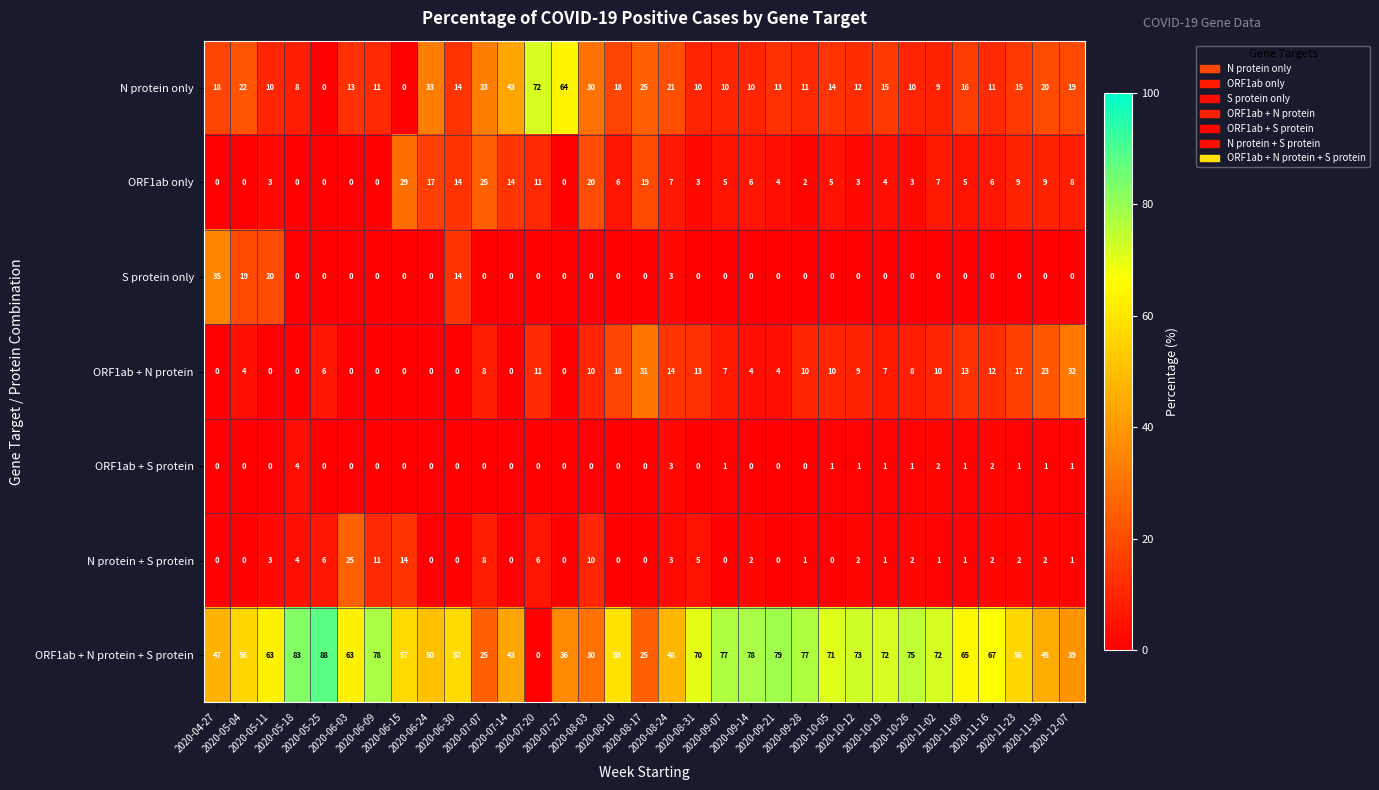

Which series has the largest total across all categories?

ORF1ab + N protein + S protein